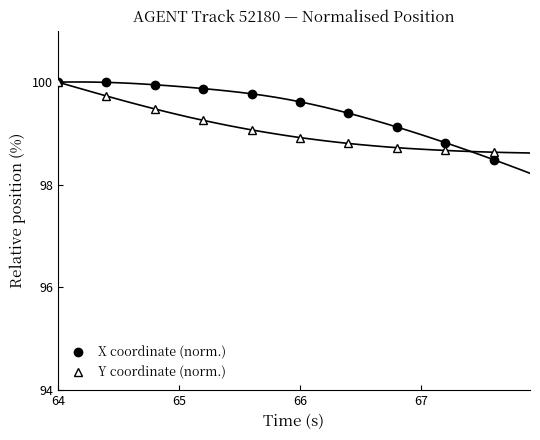

What is the highest value of the Y coordinate (norm.) series?

100.0